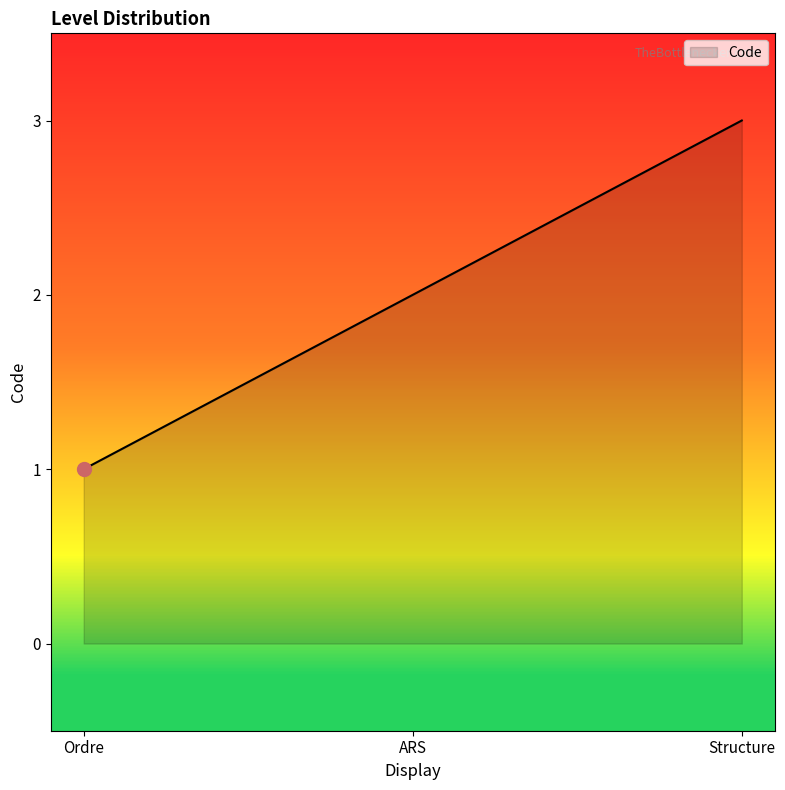

Rank the categories by value from highest to lowest.

Structure, ARS, Ordre